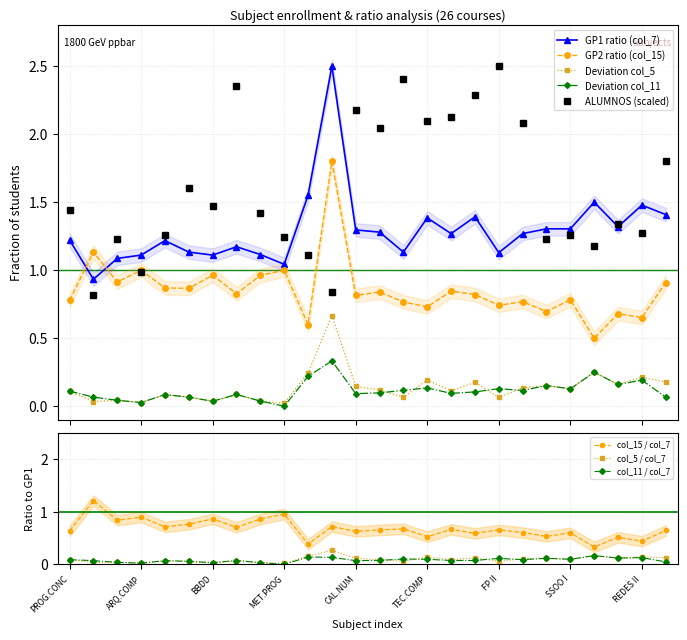

True or false: GP2 ratio (col_15) and Deviation col_11 cross at least once.

False